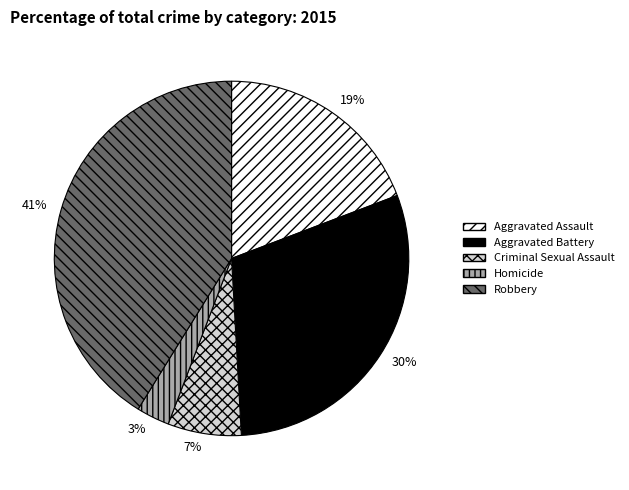

Which has a higher value, Criminal Sexual Assault or Aggravated Assault?

Aggravated Assault